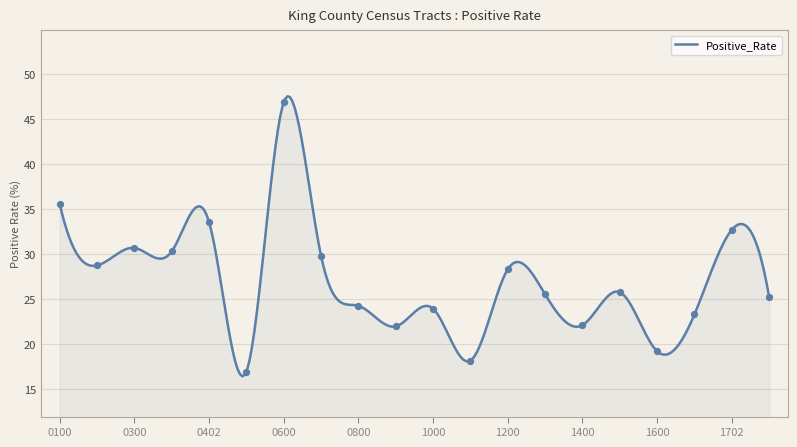

What is the minimum value for Positive_Rate?

16.4